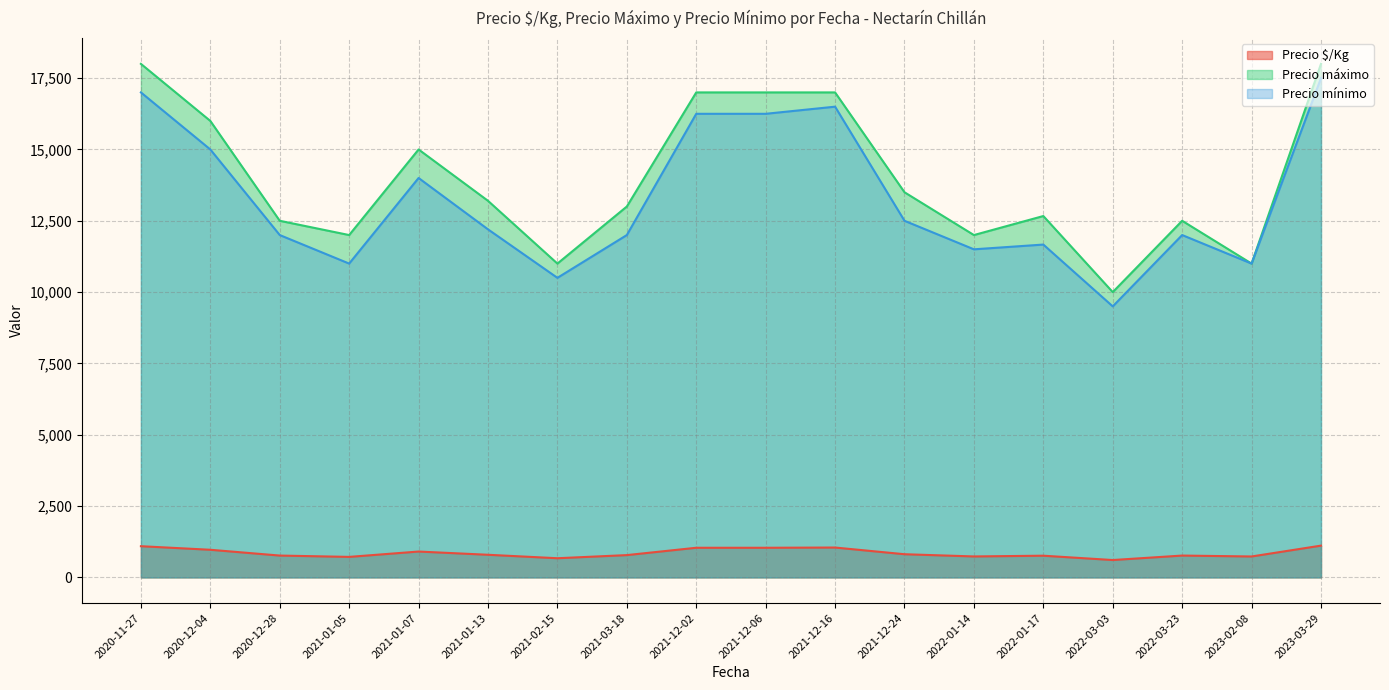

The Precio máximo series shows 5302 at 2020-11-27. True or false?

False